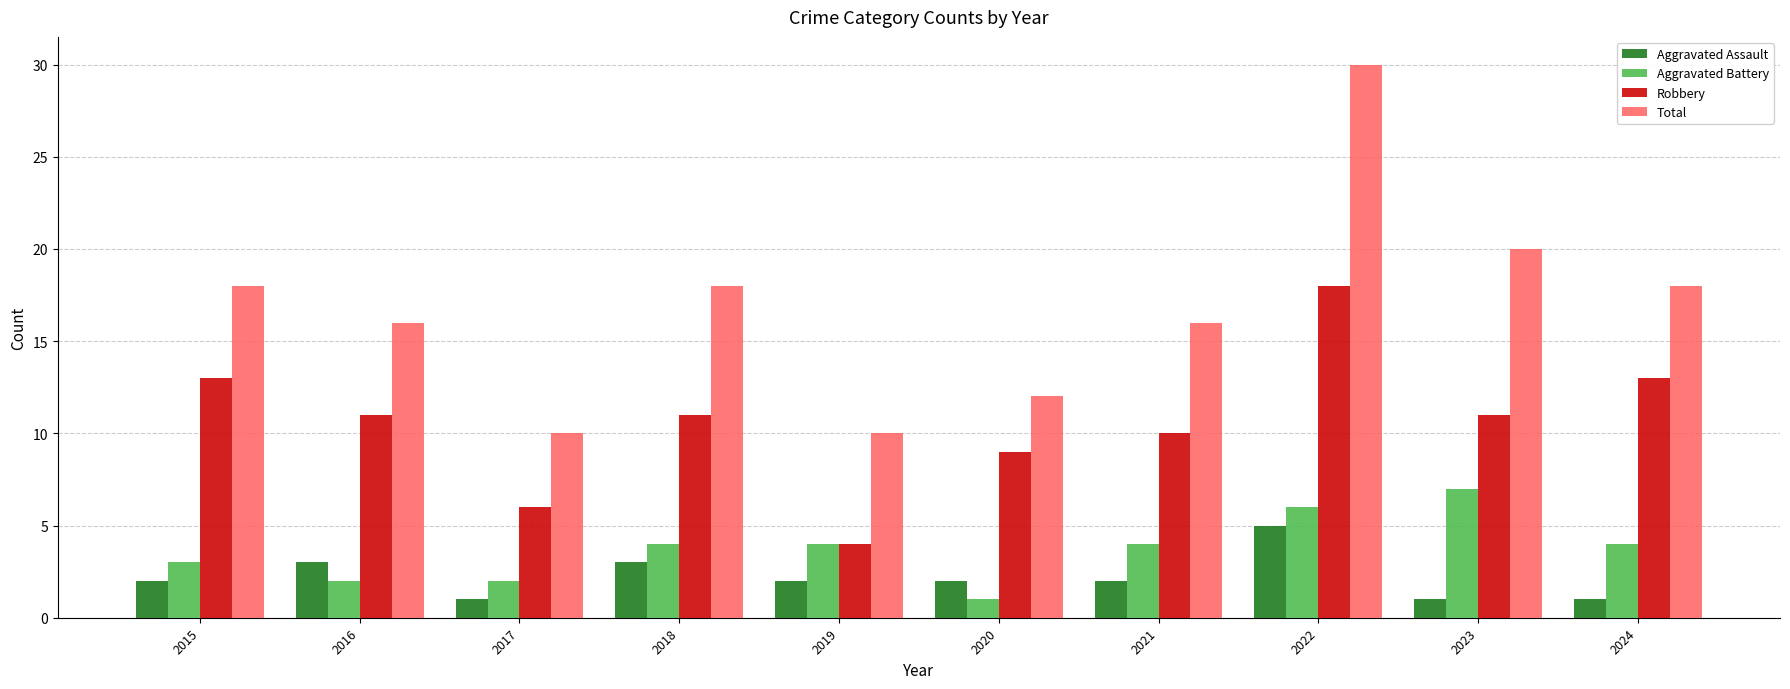

Count the Aggravated Assault values in the range 1 to 3.

9